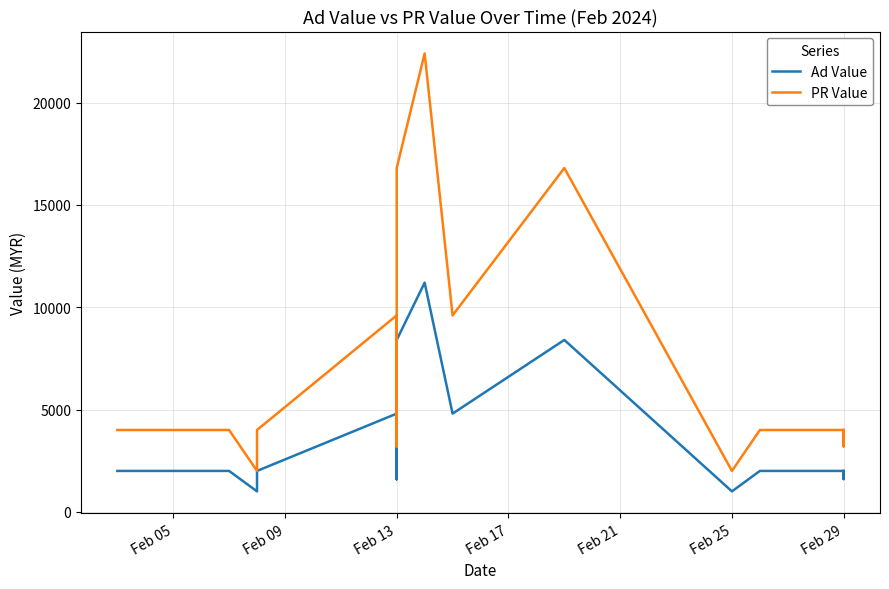

Which series has the largest range (max minus min)?

PR Value